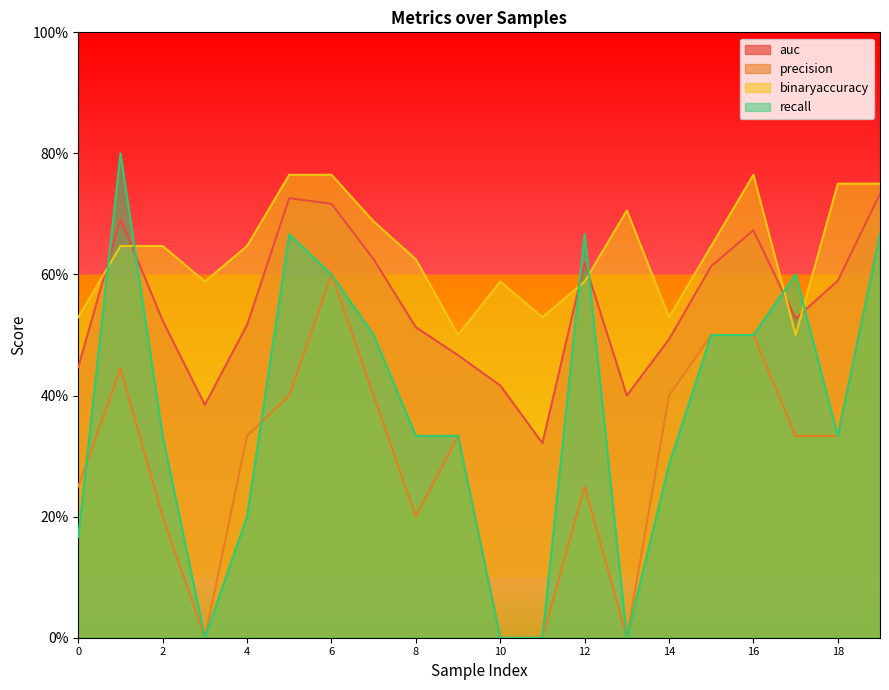

Which has a higher value, 8 or 7?

7